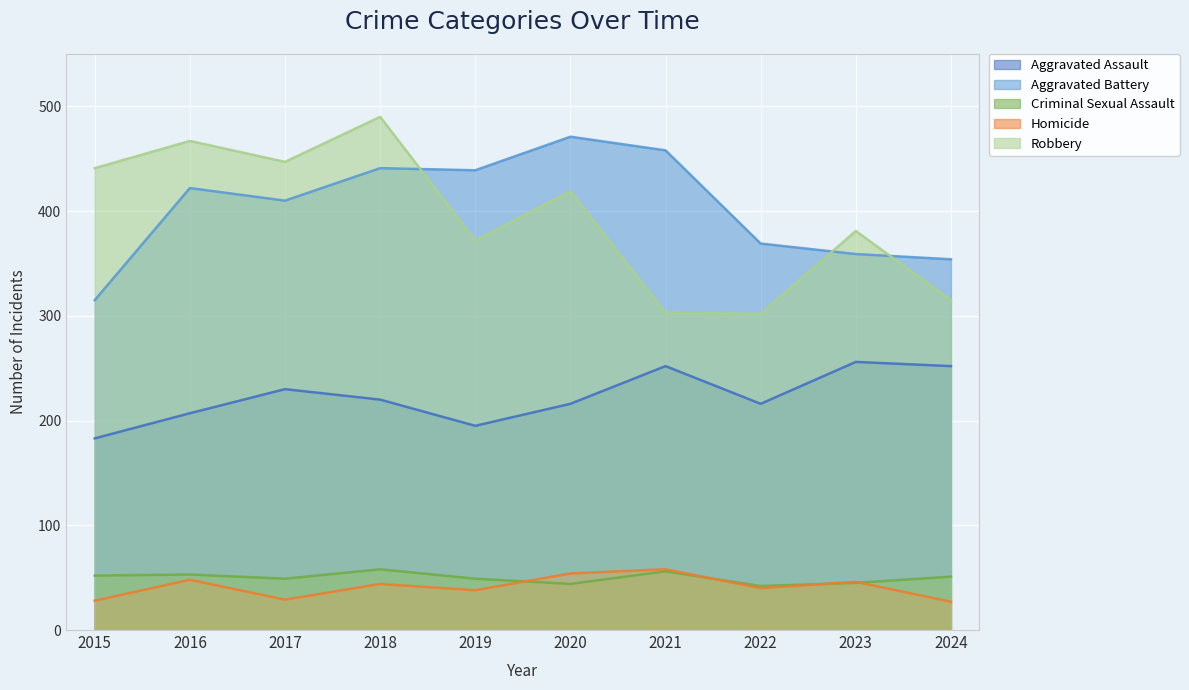

What is the sum of all Criminal Sexual Assault values?

499